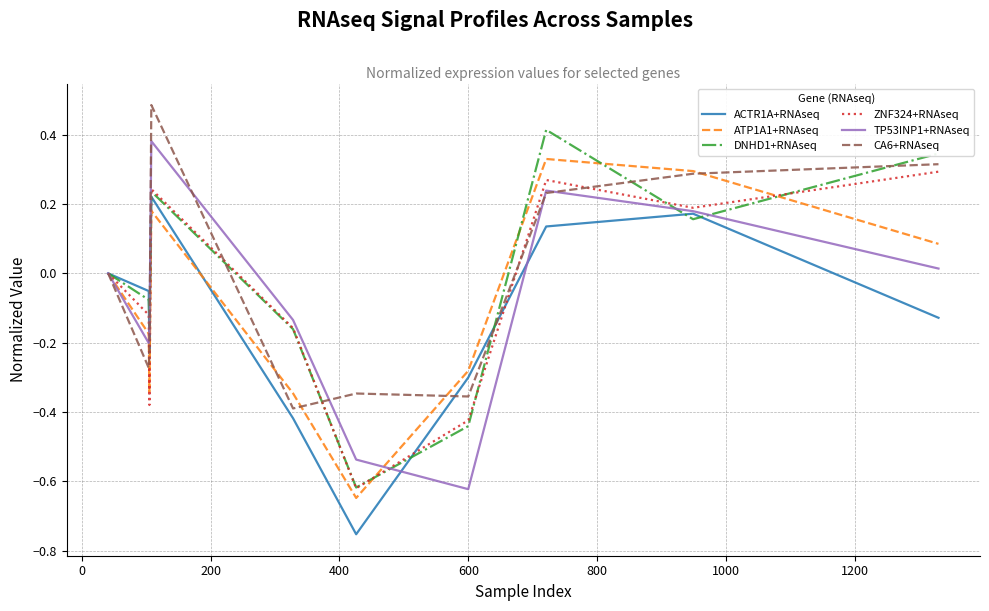

What are all the series names shown in the legend?

ACTR1A+RNAseq, ATP1A1+RNAseq, DNHD1+RNAseq, ZNF324+RNAseq, TP53INP1+RNAseq, CA6+RNAseq